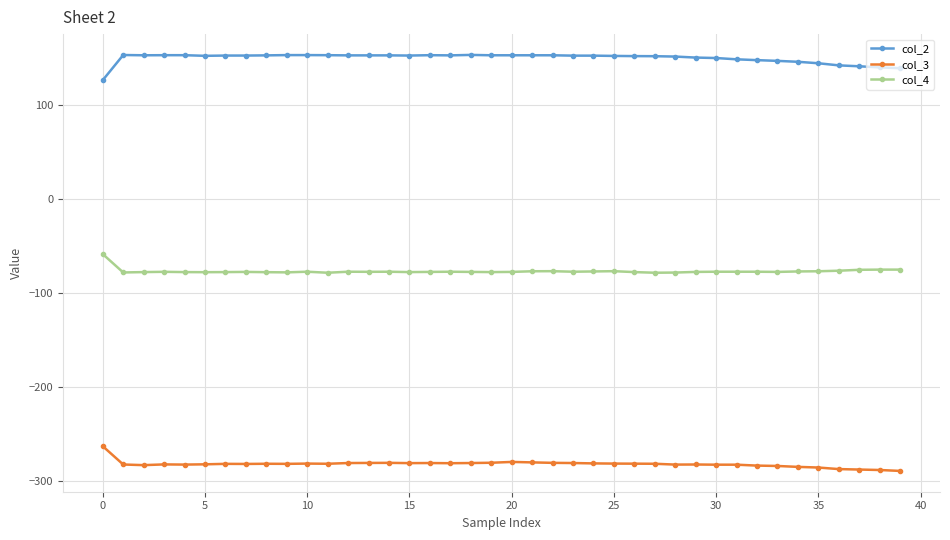

What is the value of the col_4 point at the 29th from the left?

-77.8